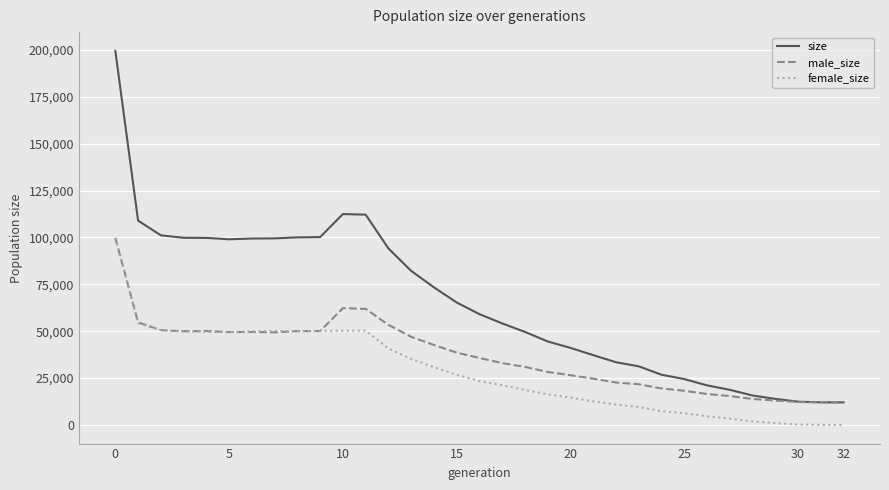

True or false: size and female_size intersect in this chart.

False